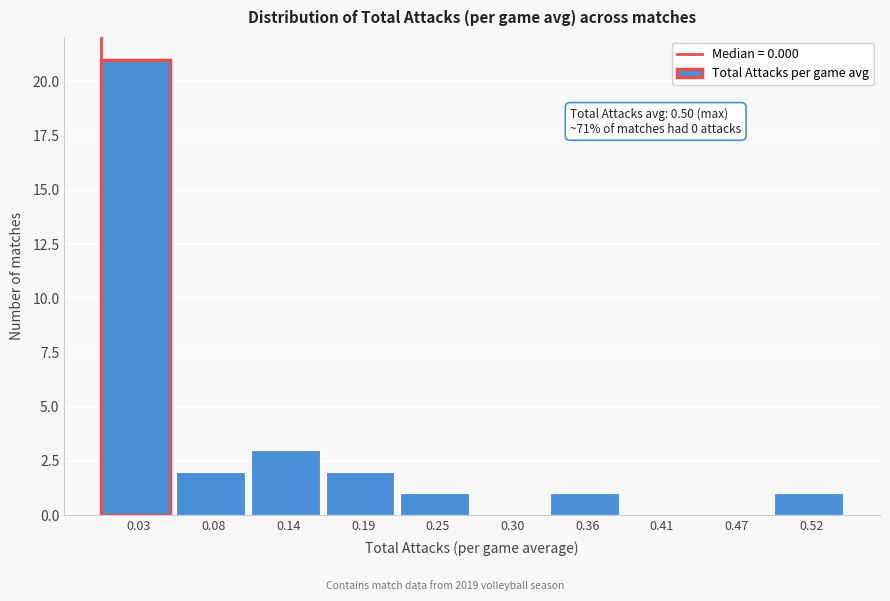

Which range on the x-axis has the tallest bar?

0.000 to 0.055